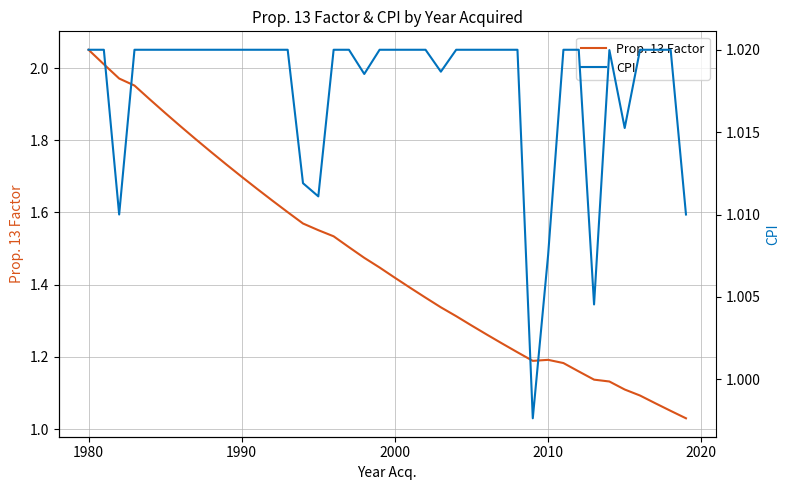

What is the difference between the maximum and minimum values in the Prop. 13 Factor series?

1.0